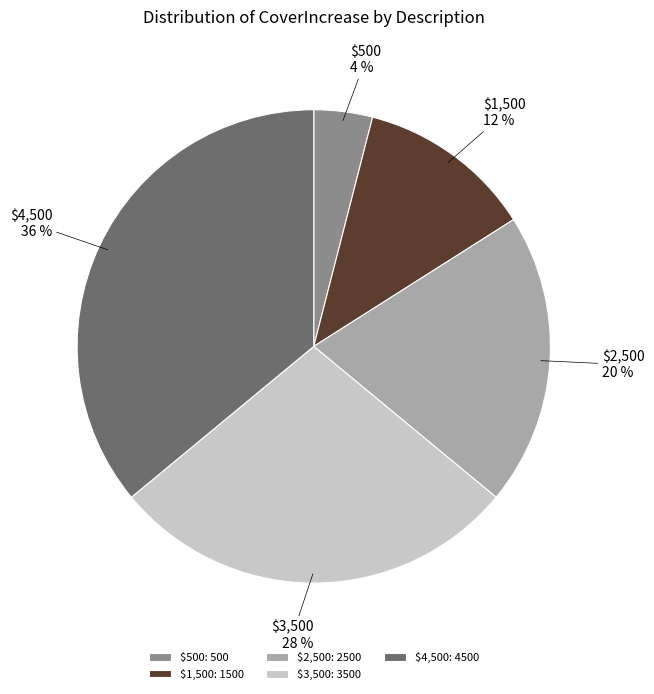

To the nearest percent, what is the combined percentage of $1,500 and $500?

16%